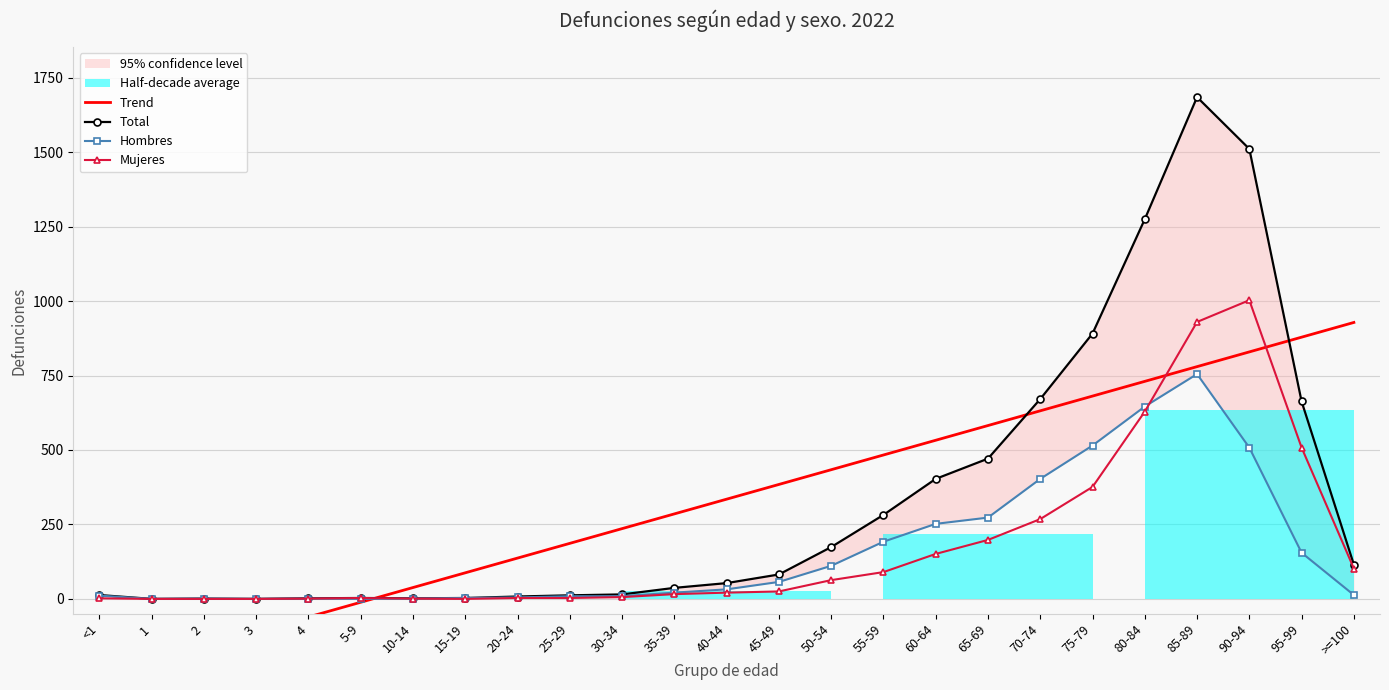

What is the smallest value displayed?

-258.6